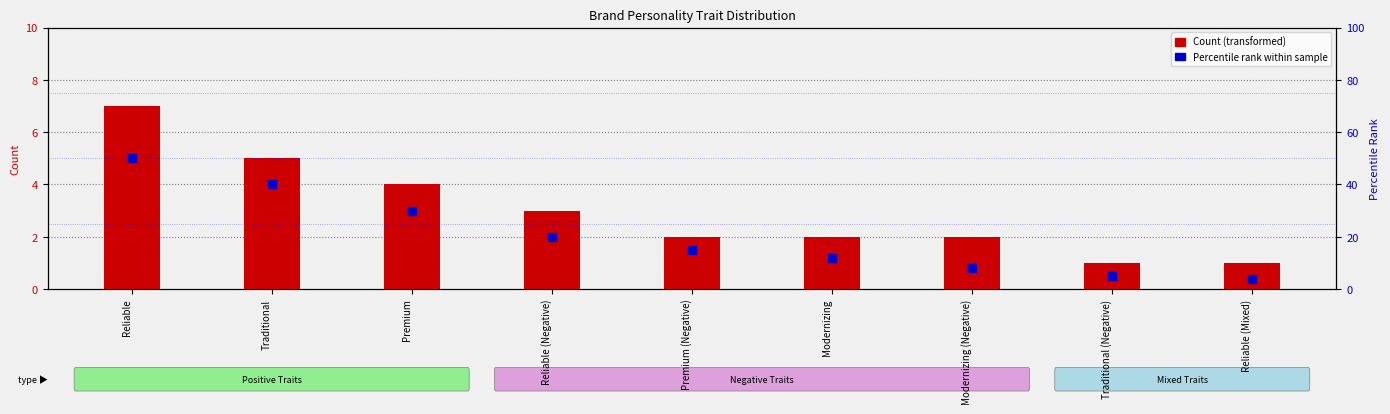

What is the total value across all series at Modernizing?

14